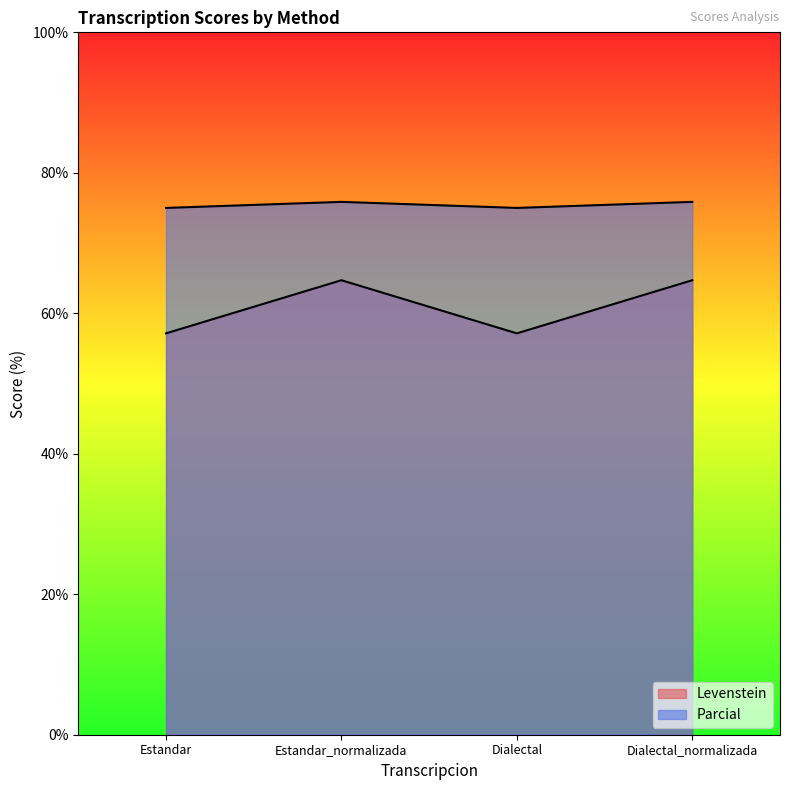

Reading left to right, extract all data points from this chart.

Levenstein: Estandar=57.1	Estandar_normalizada=64.7	Dialectal=57.1	Dialectal_normalizada=64.7
Parcial: Estandar=75.0	Estandar_normalizada=75.9	Dialectal=75.0	Dialectal_normalizada=75.9